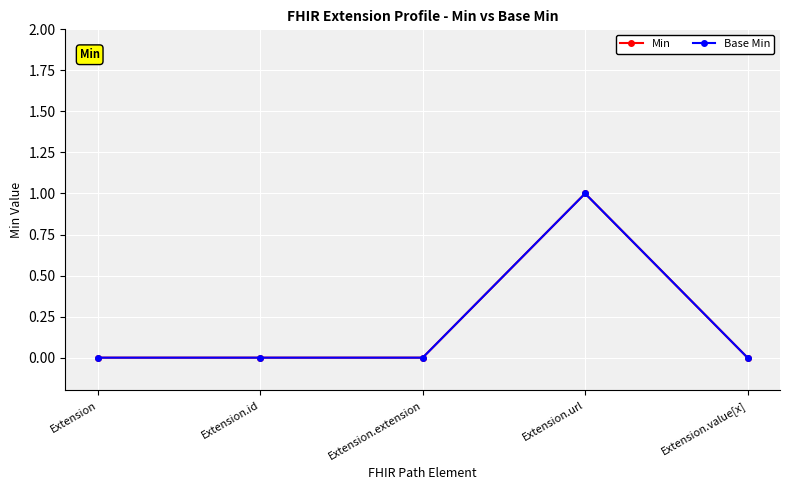

Does the chart have visible grid lines?

Yes